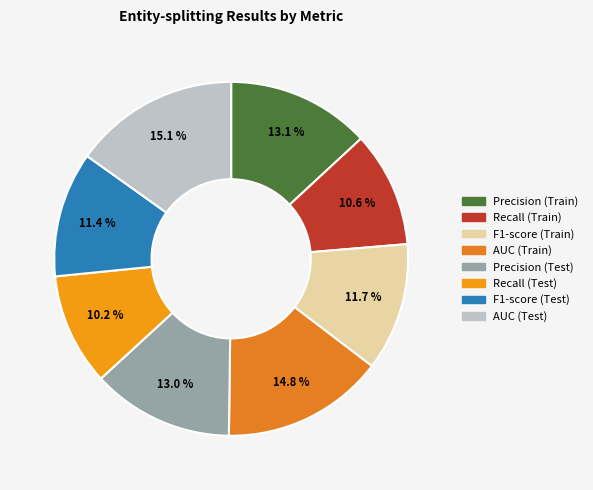

To the nearest percent, what is the difference between the largest and smallest slice percentages?

5%